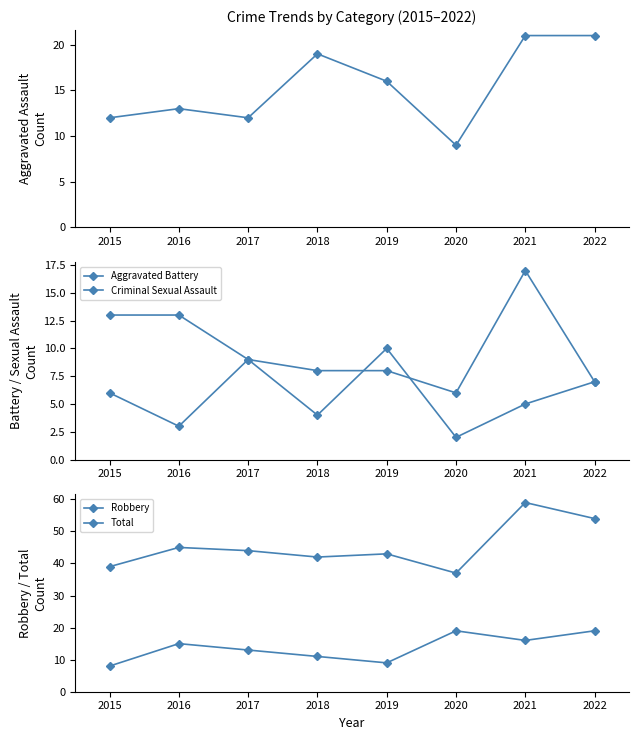

Is this an area chart (filled region under the line)?

No